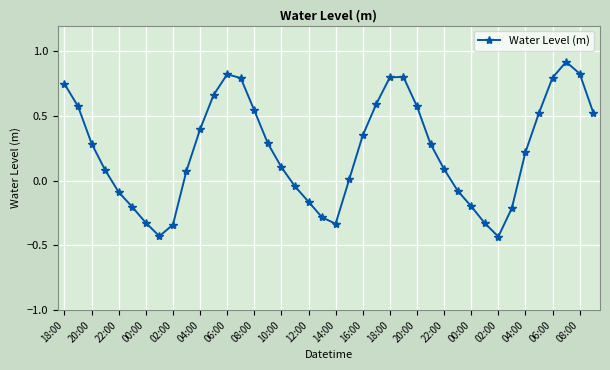

What is the value of the 3rd point from the left?

0.3